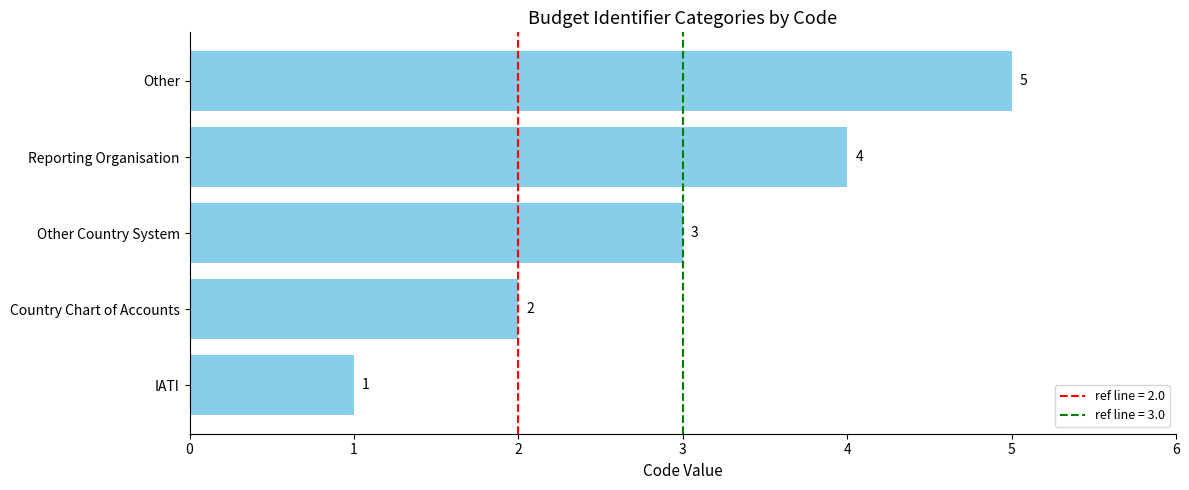

How many values are below 3?

2